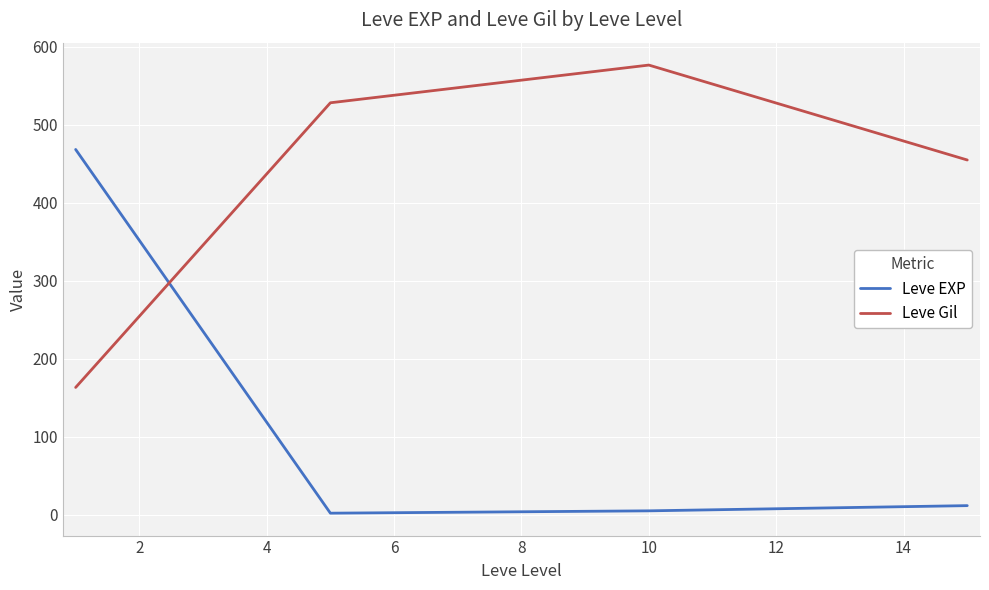

Which series has the widest spread of values?

Leve EXP